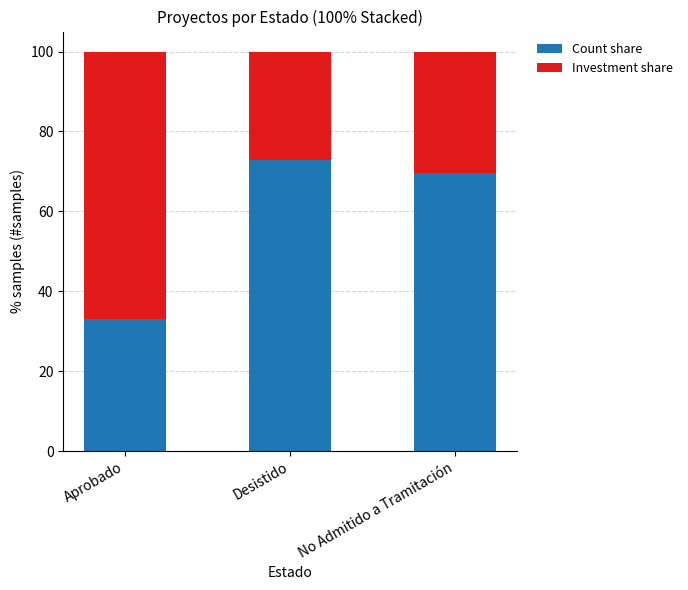

Are the bars grouped side by side (vs. stacked)?

No